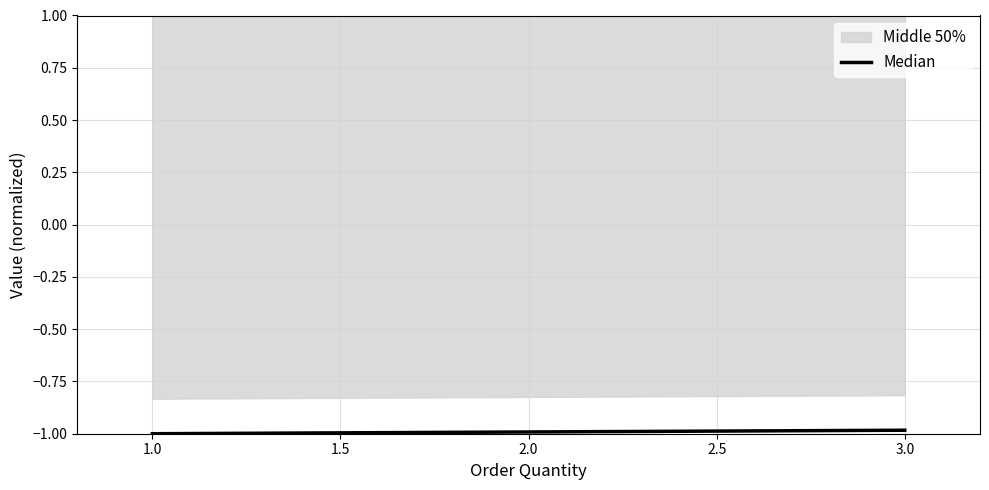

What is the minimum value for Median?

-1.0